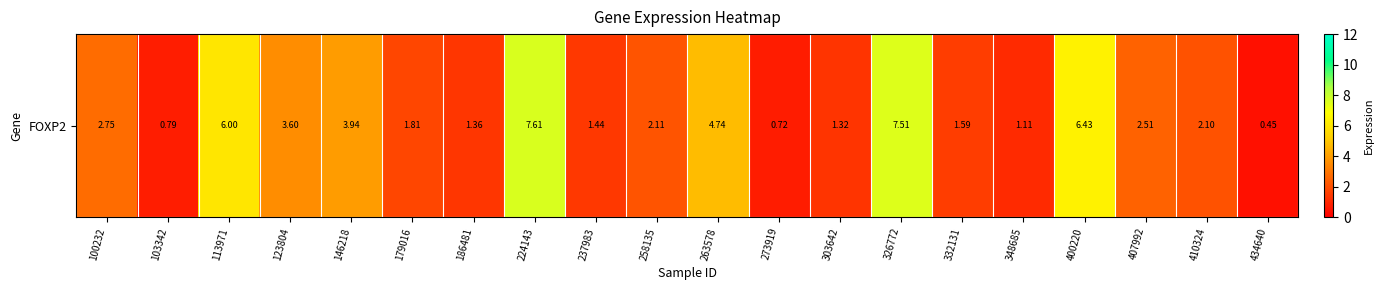

Reading right to left, what are all the values shown in this chart?

434640=0.5	410324=2.1	407992=2.5	400220=6.4	348685=1.1	332131=1.6	326772=7.5	303642=1.3	273919=0.7	263578=4.7	258135=2.1	237983=1.4	224143=7.6	186481=1.4	179016=1.8	146218=3.9	123804=3.6	113971=6.0	103342=0.8	100232=2.8